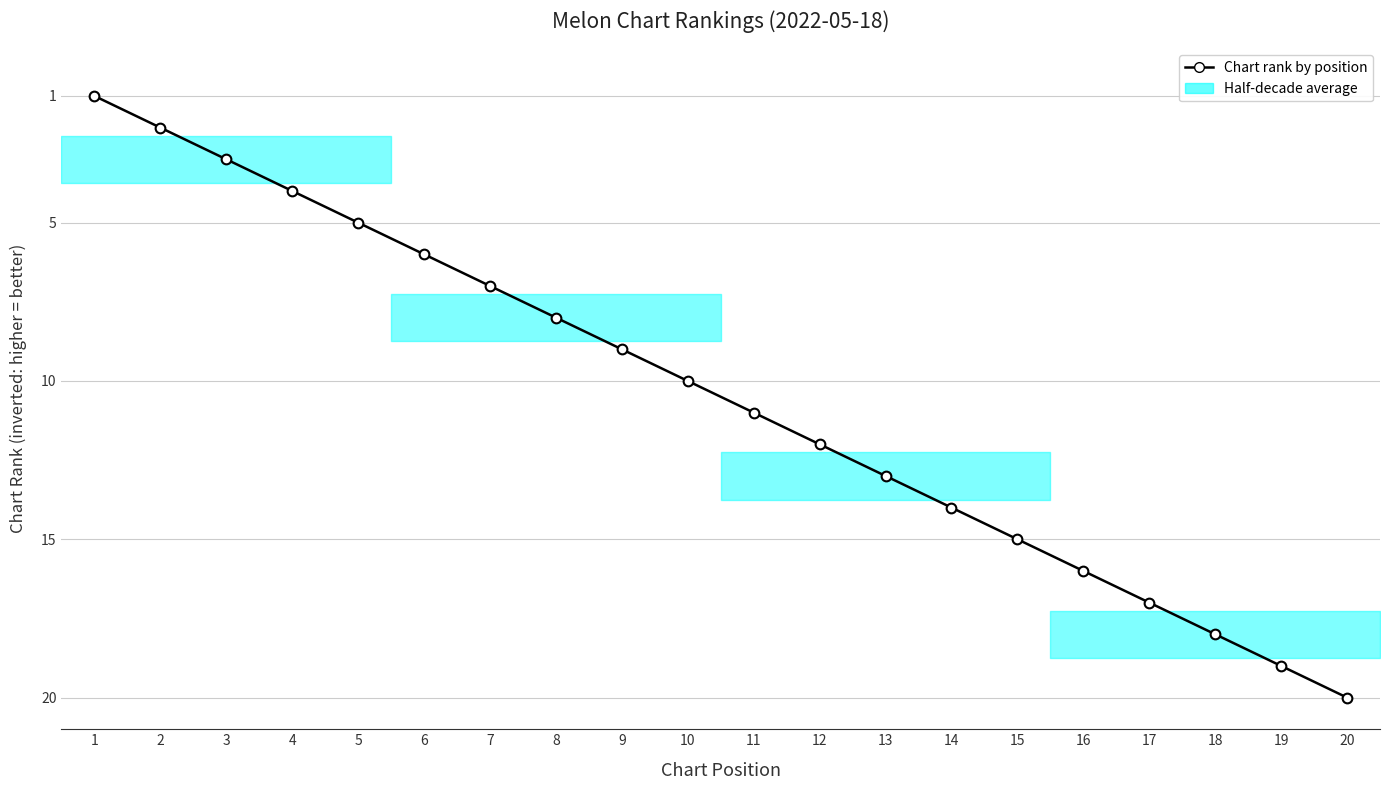

Reading left to right, what are all the values shown in this chart?

20	19	18	17	16	15	14	13	12	11	10	9	8	7	6	5	4	3	2	1